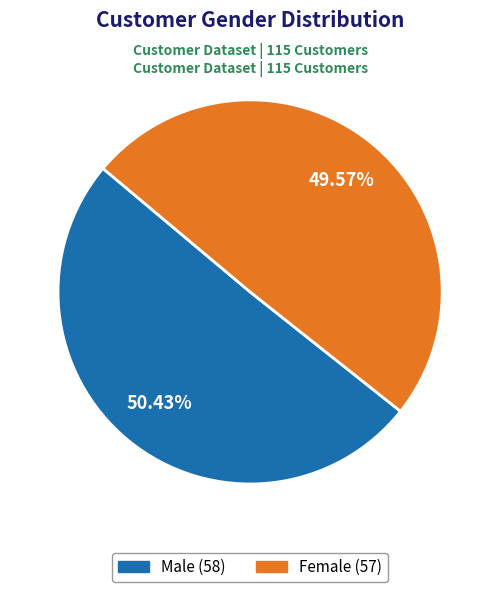

Approximately how many times larger is the value at Female compared to Male?

1.0